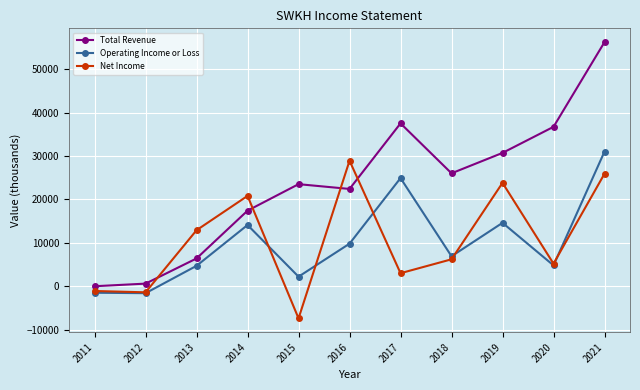

Which category has the lowest value in the Net Income series?

2015